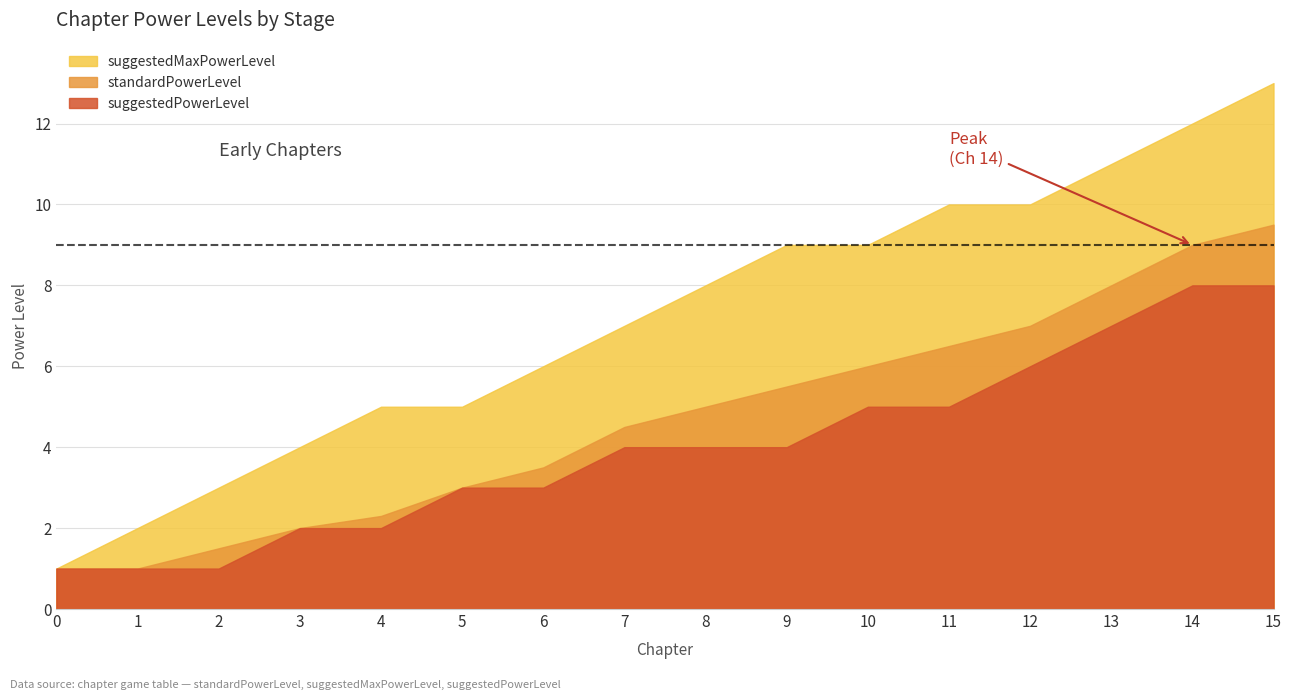

At how many categories does at least one series exceed 5?

10